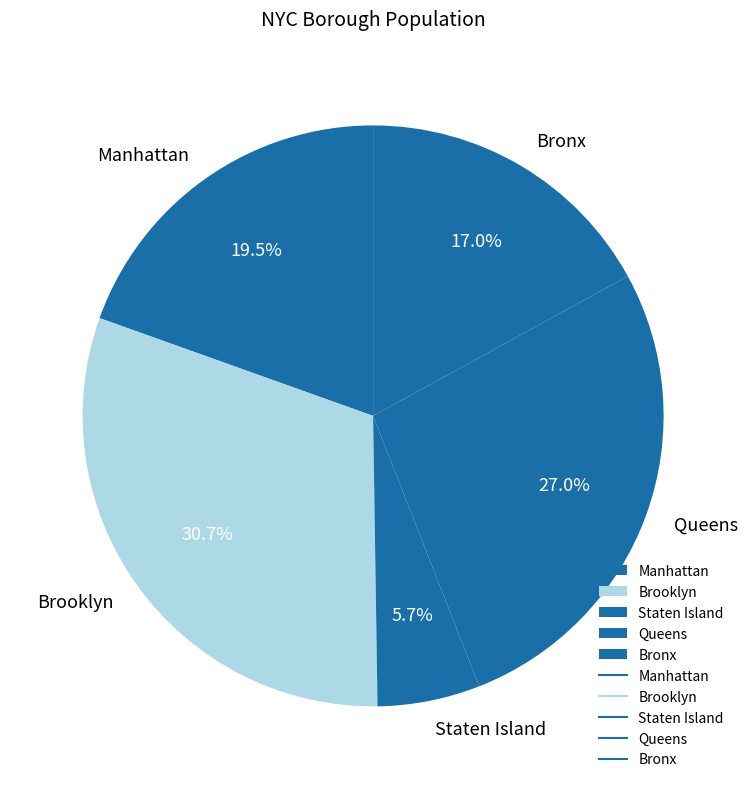

What is the ratio of the value at Manhattan to the value at Bronx?

1.1